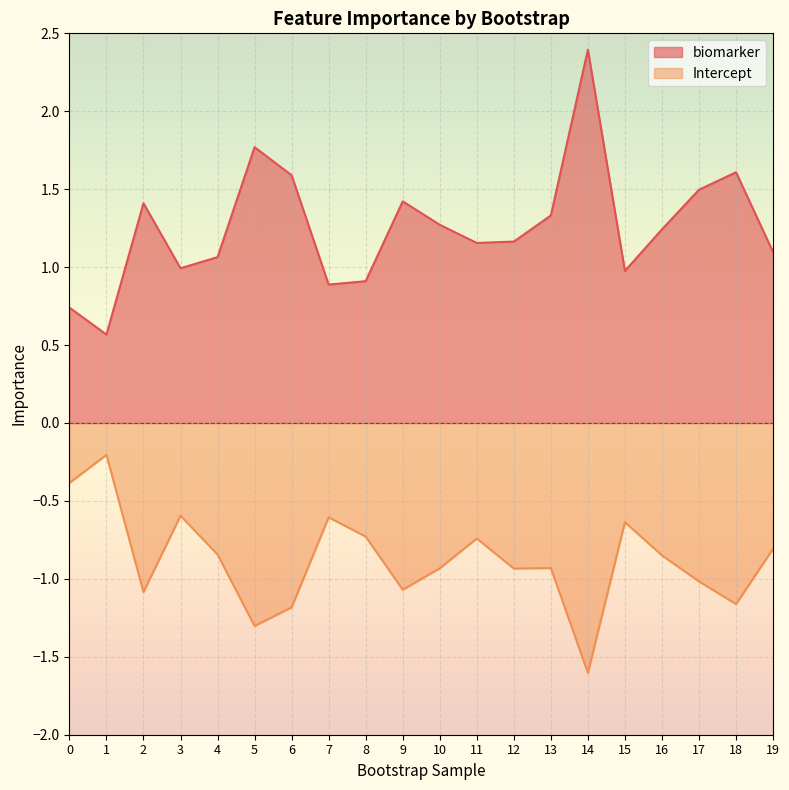

What is the difference between the maximum and second lowest values in the Intercept series?

1.1